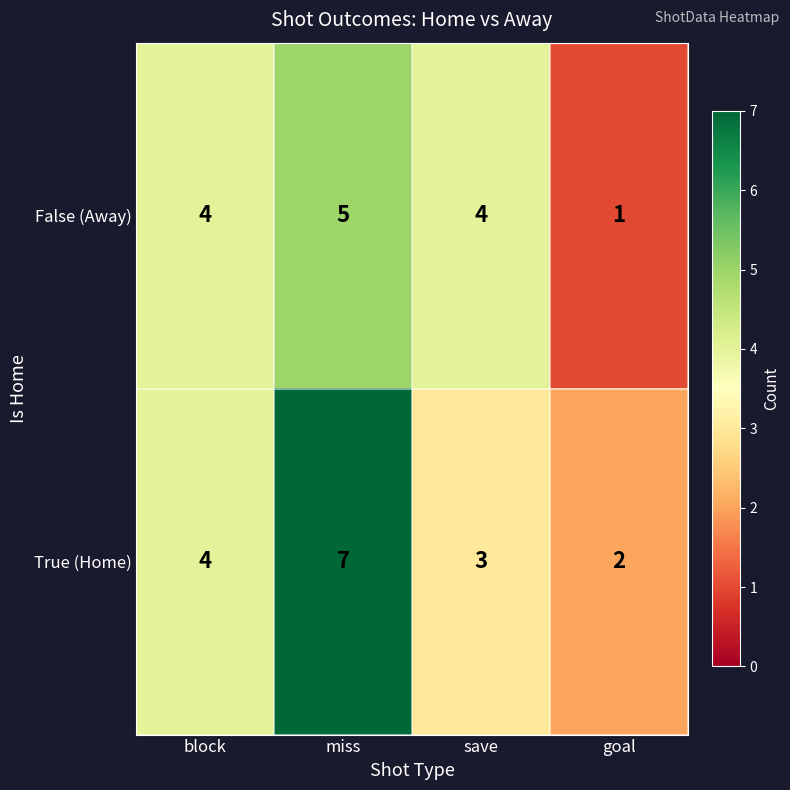

What is the sum of the True (Home) values at save and miss?

10